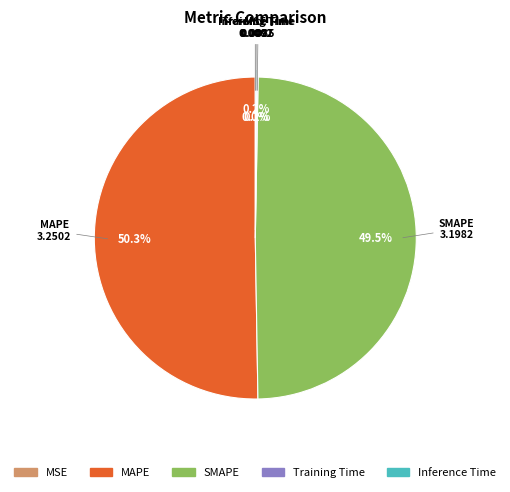

To the nearest percent, what is the difference between the largest and smallest slice percentages?

50%